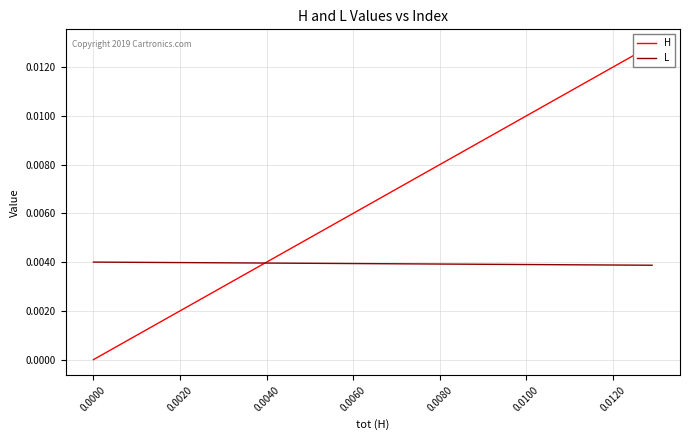

True or false: H has a value of 0.0 at 19.

False